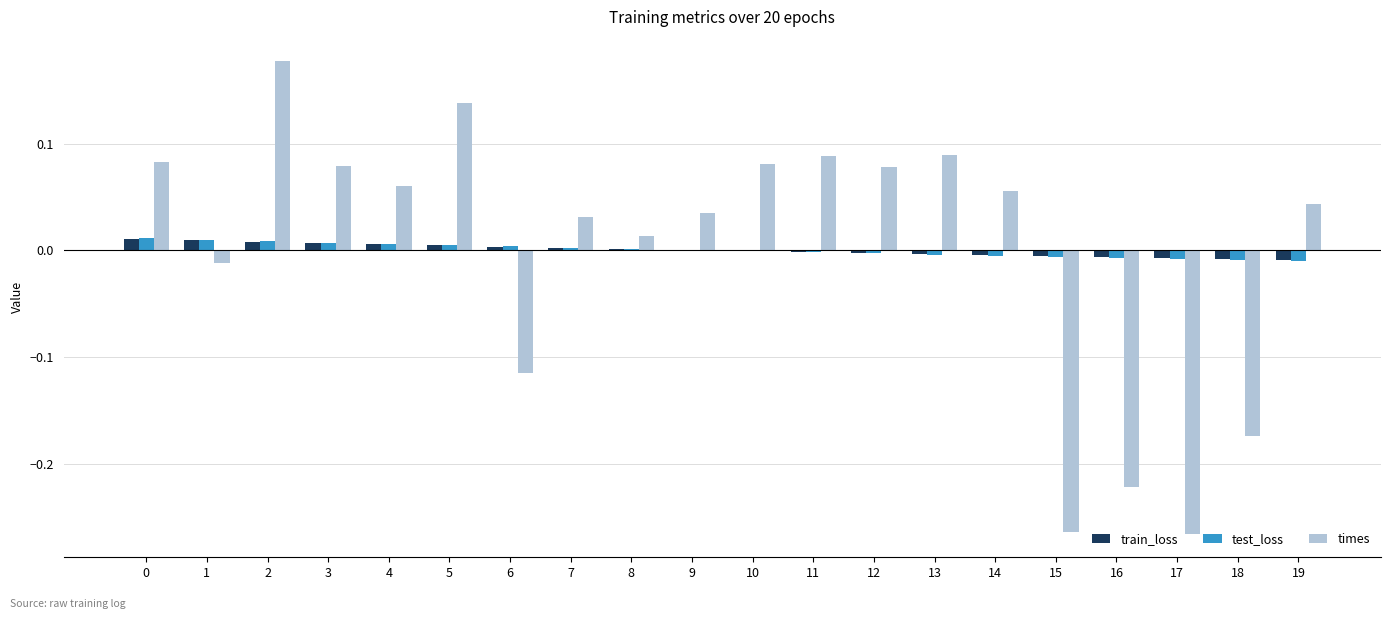

Is it true that test_loss equals 0.0 at 5?

True